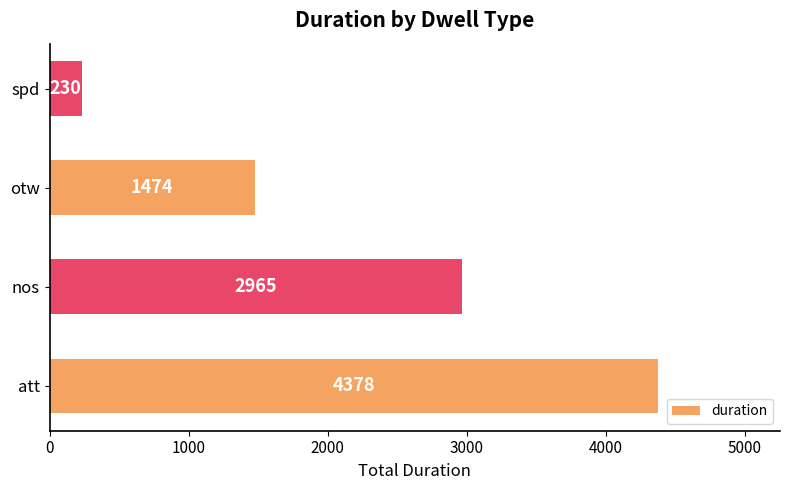

Read the value at spd.

230